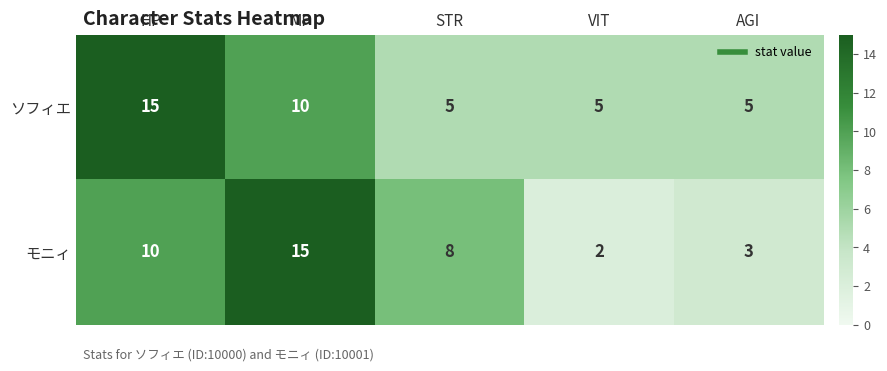

Which category has the highest value in the モニィ series?

MP